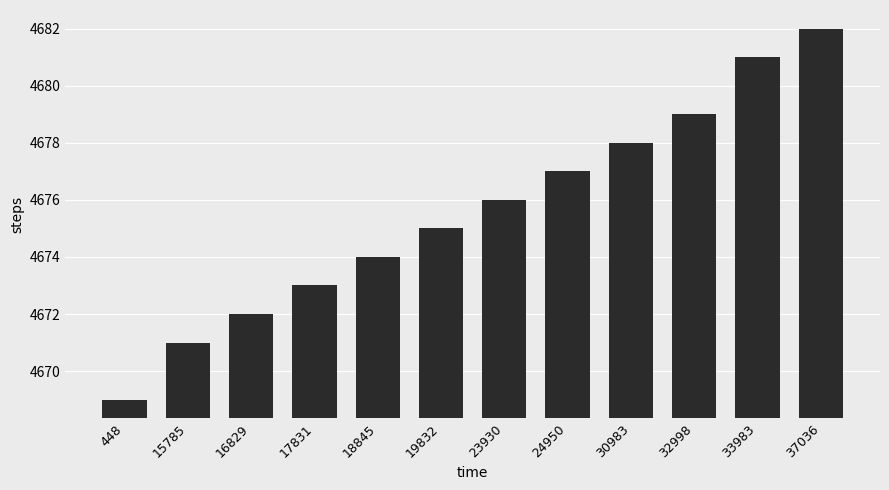

At which category does the chart reach its minimum across all series?

448